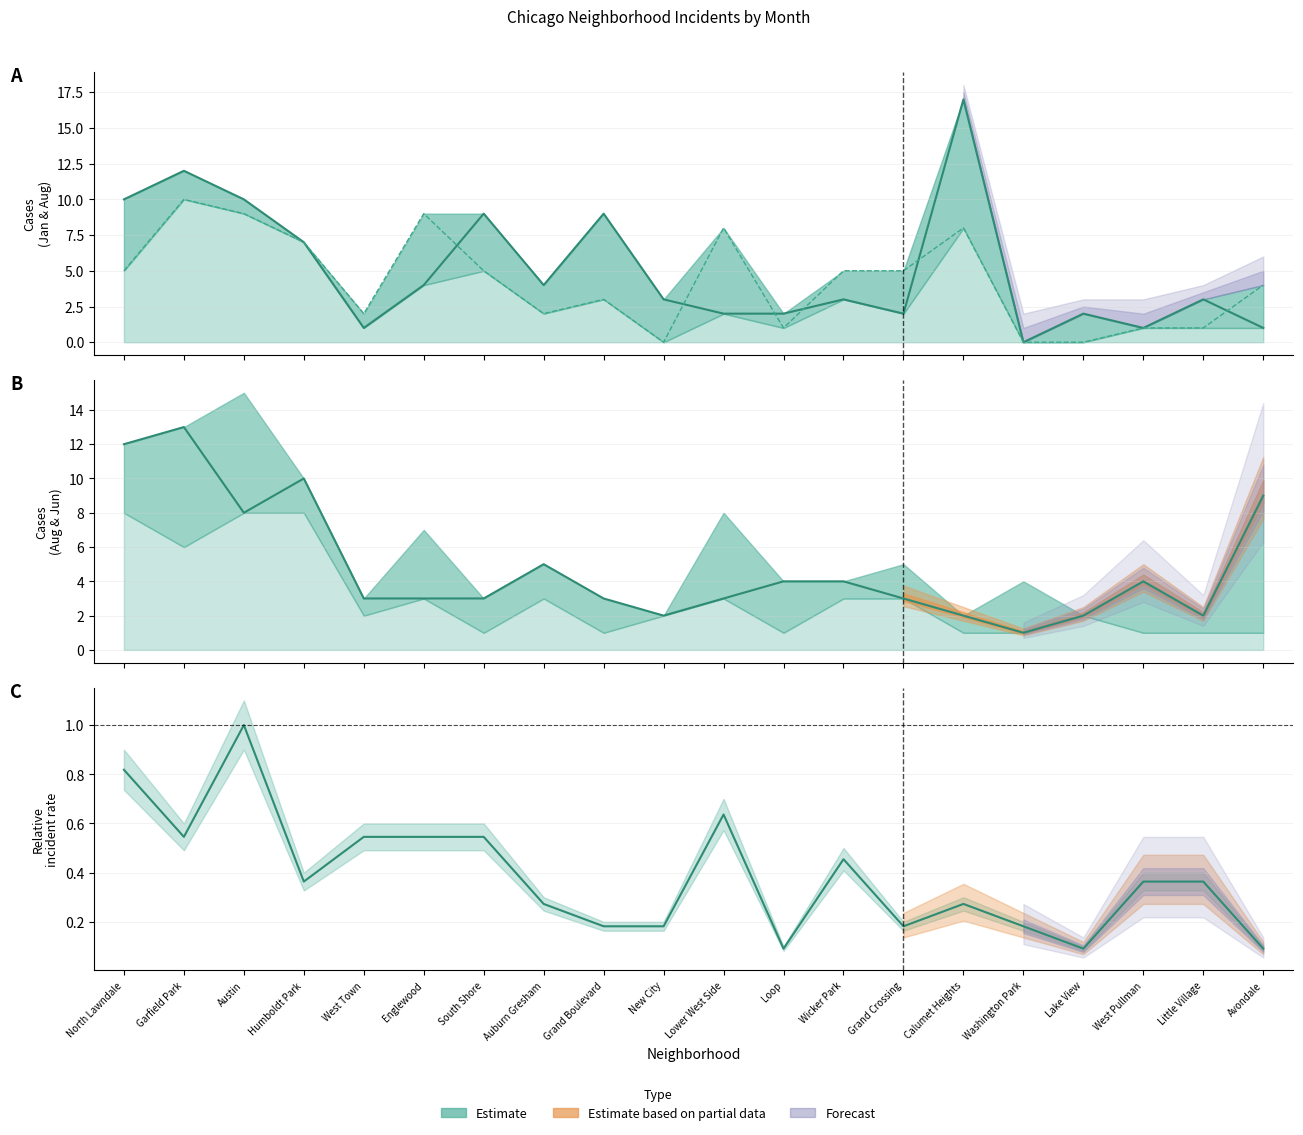

True or false: the data shows 0.5 at West Town.

True